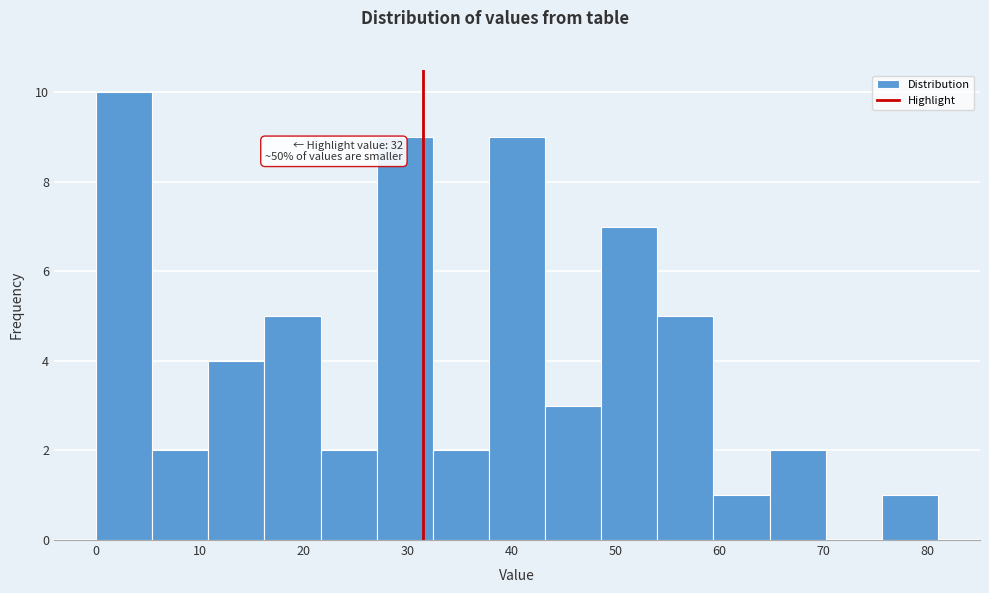

Which range on the x-axis has the tallest bar?

0.0 to 5.4